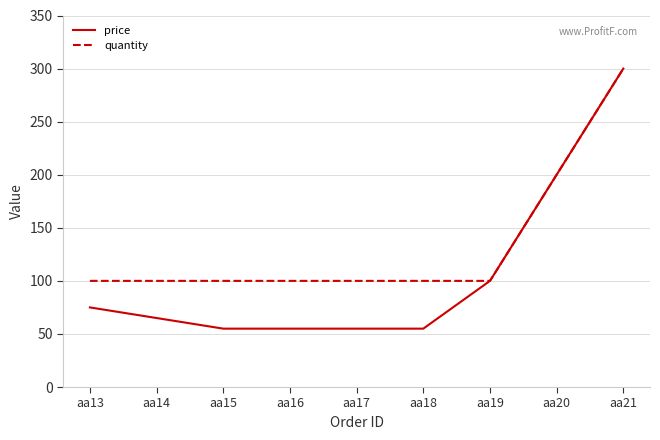

What is the difference between the price values at aa16 and aa14?

10